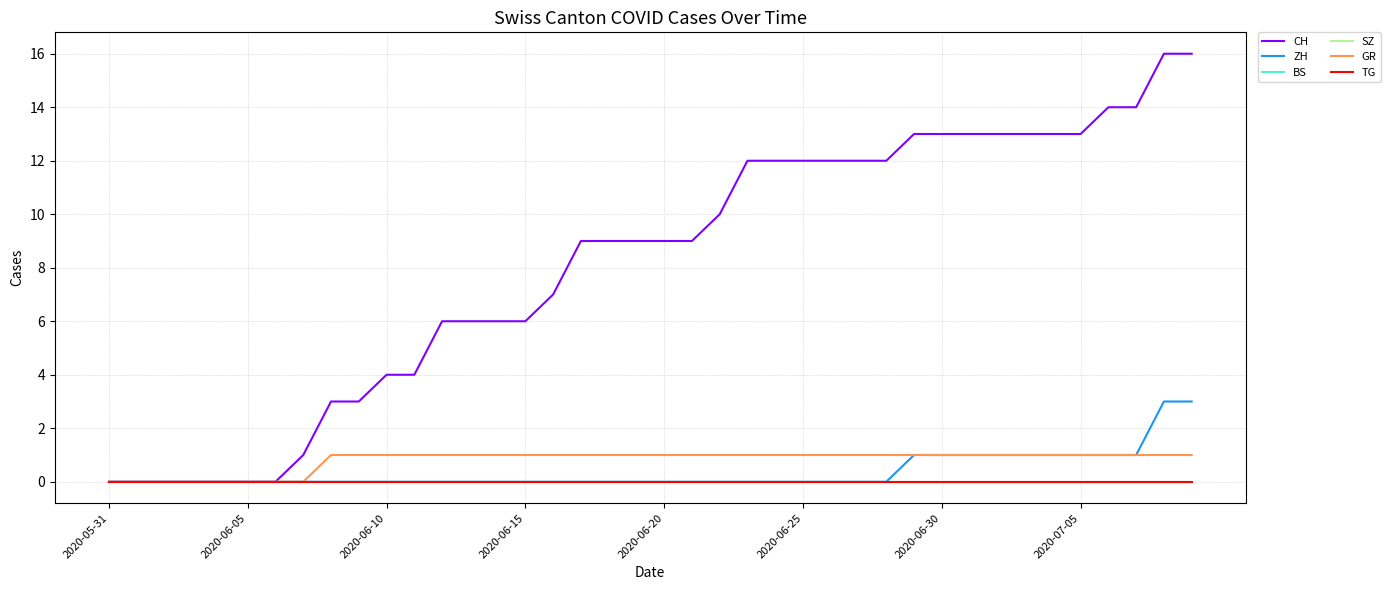

Reading left to right, what are all the values shown in this chart?

CH: 0	0	0	0	0	0	0	1	3	3	4	4	6	6	6	6	7	9	9	9	9	9	10	12	12	12	12	12	12	13	13	13	13	13	13	13	14	14	16	16
ZH: 0	0	0	0	0	0	0	0	0	0	0	0	0	0	0	0	0	0	0	0	0	0	0	0	0	0	0	0	0	1	1	1	1	1	1	1	1	1	3	3
BS: 0	0	0	0	0	0	0	0	0	0	0	0	0	0	0	0	0	0	0	0	0	0	0	0	0	0	0	0	0	0	0	0	0	0	0	0	0	0	0	0
SZ: 0	0	0	0	0	0	0	0	0	0	0	0	0	0	0	0	0	0	0	0	0	0	0	0	0	0	0	0	0	0	0	0	0	0	0	0	0	0	0	0
GR: 0	0	0	0	0	0	0	0	1	1	1	1	1	1	1	1	1	1	1	1	1	1	1	1	1	1	1	1	1	1	1	1	1	1	1	1	1	1	1	1
TG: 0	0	0	0	0	0	0	0	0	0	0	0	0	0	0	0	0	0	0	0	0	0	0	0	0	0	0	0	0	0	0	0	0	0	0	0	0	0	0	0